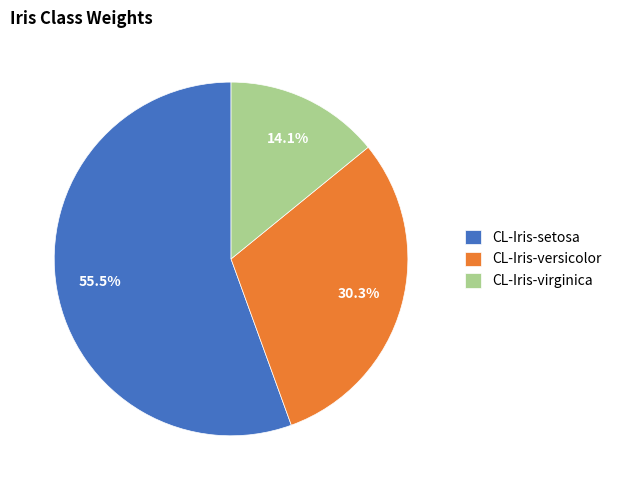

The CL-Iris-setosa slice represents 48% of the pie. True or false?

False